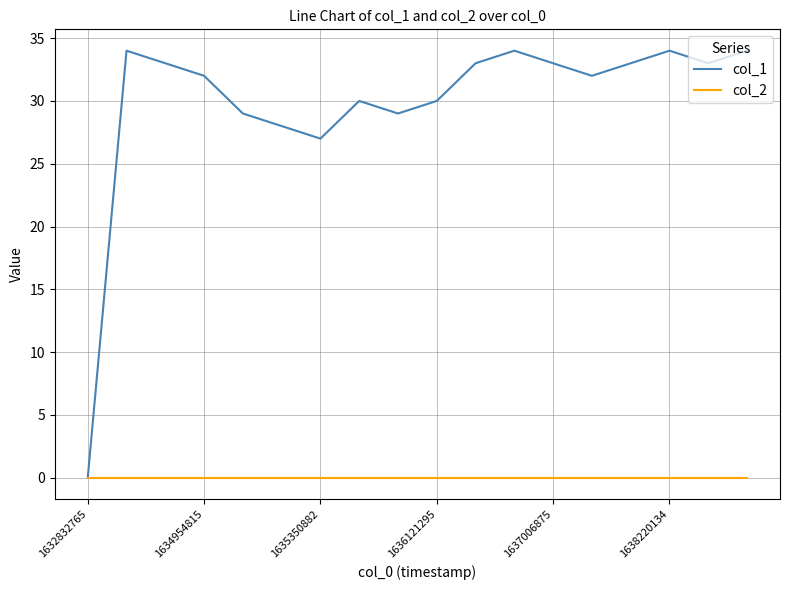

What is the highest value of the col_1 series?

34